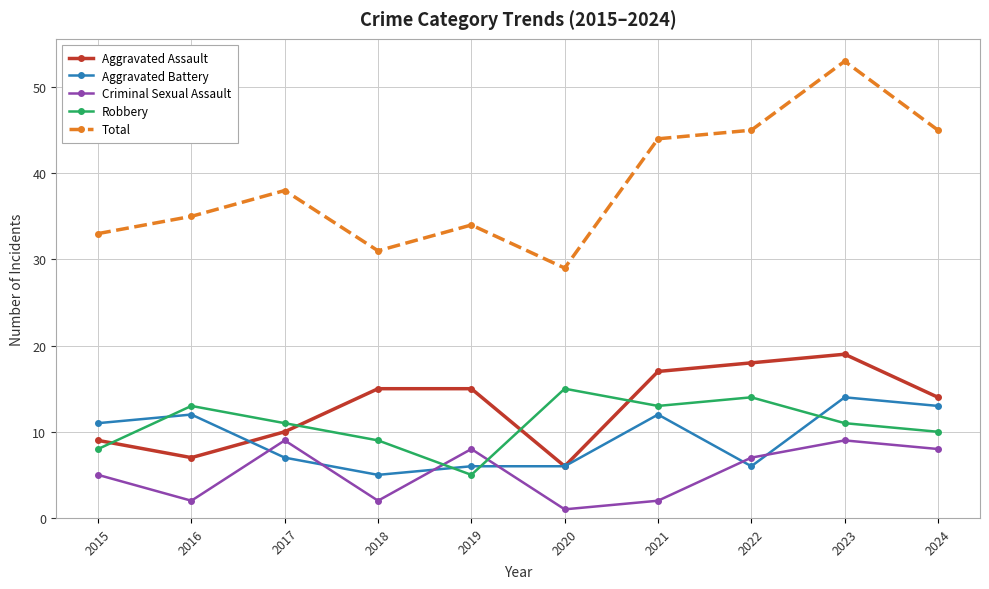

Is it true that Total equals 50 at 2016?

False